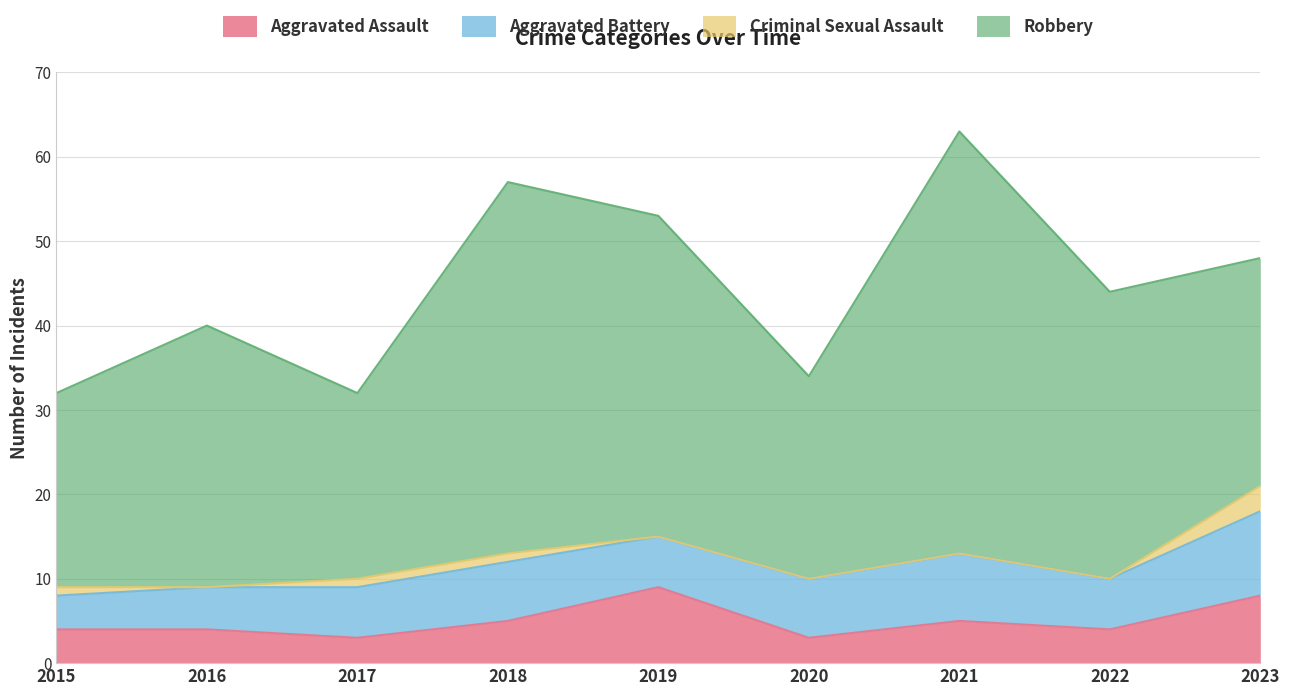

What is the value of the Aggravated Assault point at the 6th from the left?

3